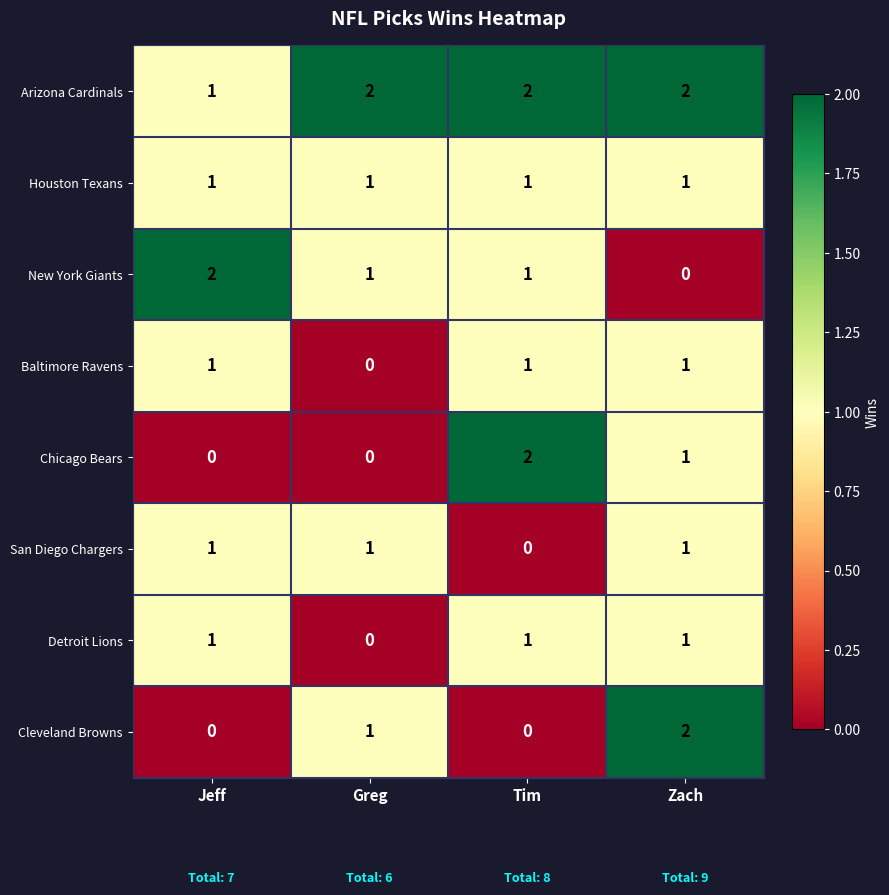

Which category has the lowest value in the Detroit Lions series?

Greg